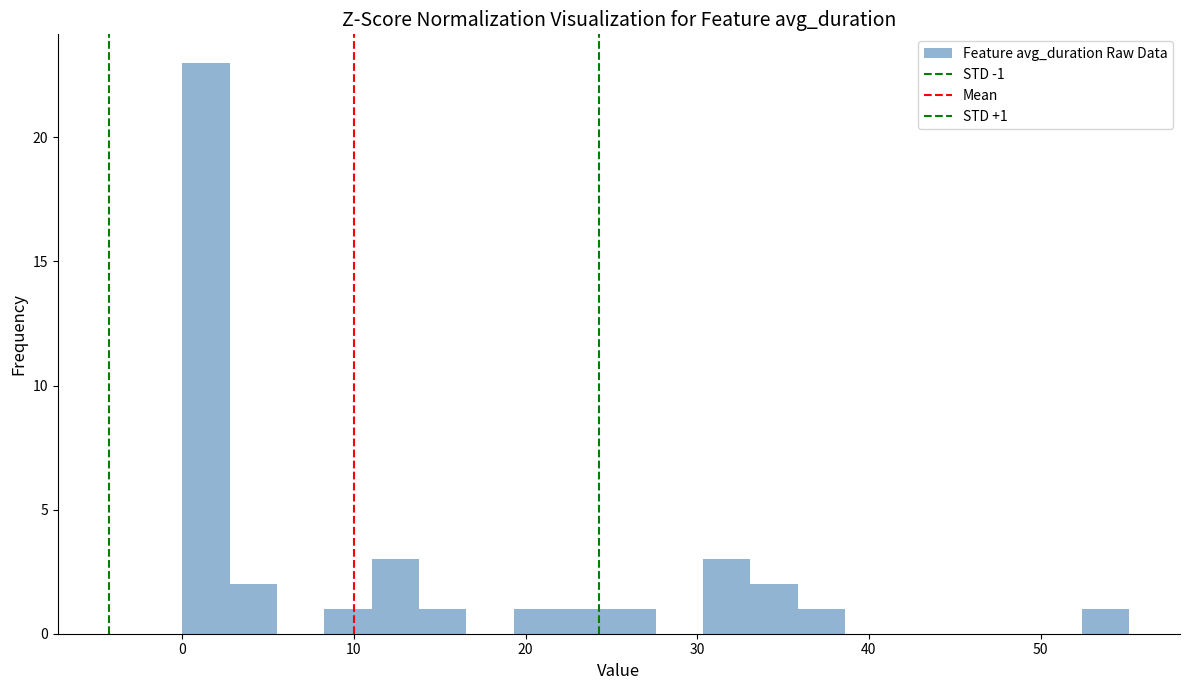

Read against the x-axis, roughly where is the centre of the tallest bar?

1